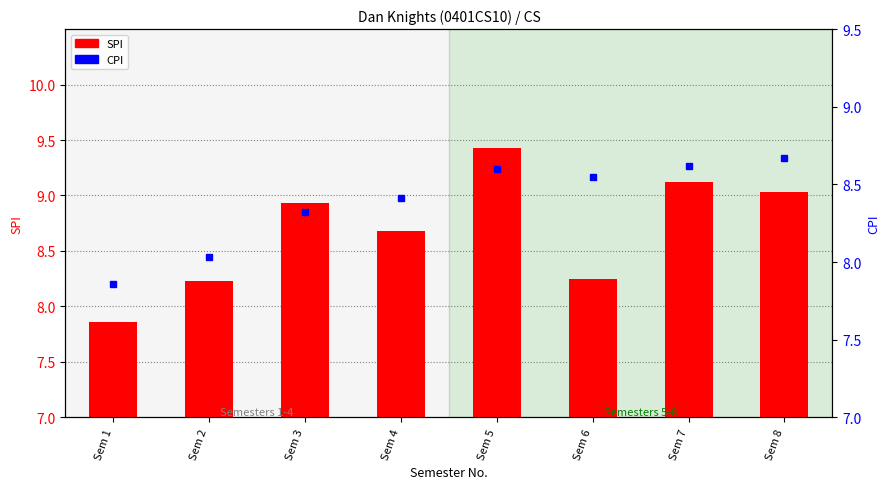

What is the value of the SPI bar at the 4th from the left?

8.7